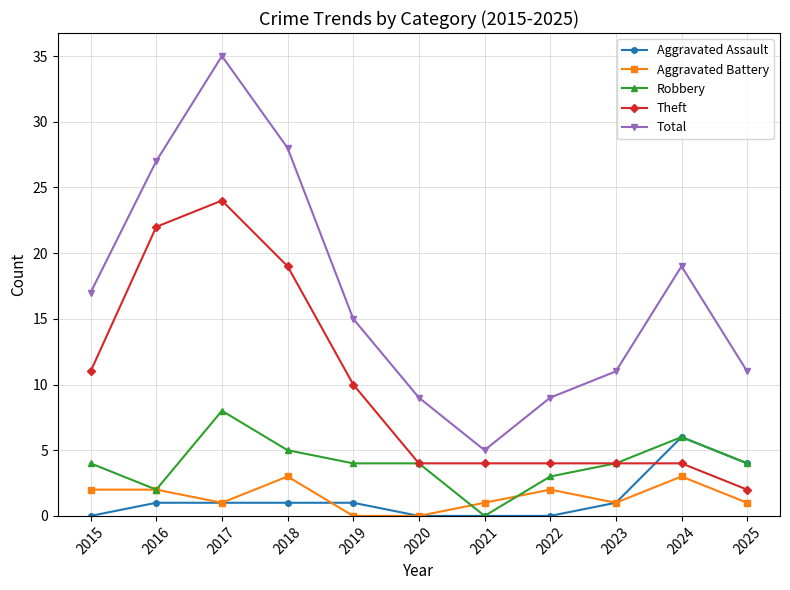

The value of Total at 2018 is 28. True or false?

True